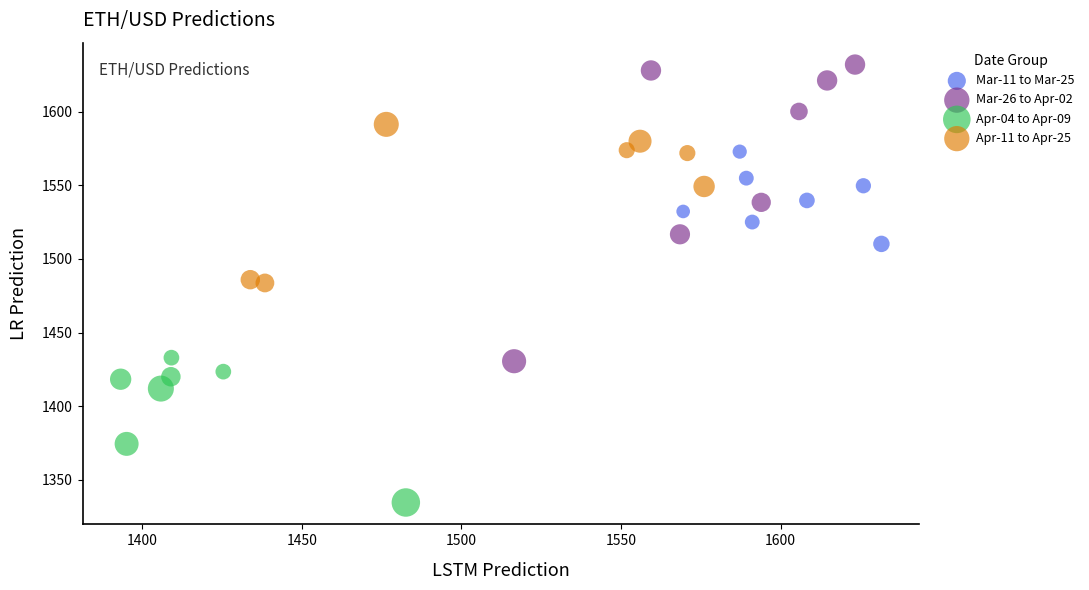

Which series reaches the maximum Y coordinate?

Mar-26 to Apr-02